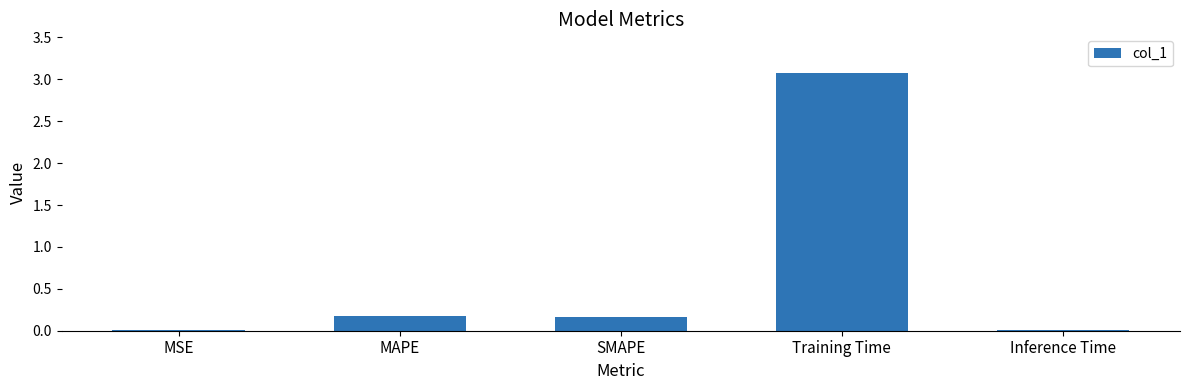

What is the sum of the values at Training Time and MAPE?

3.3